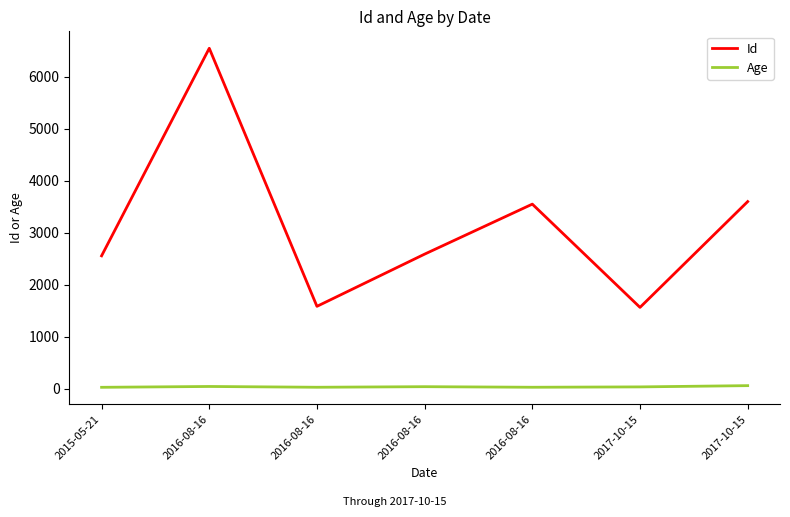

Is this an area chart (filled region under the line)?

No